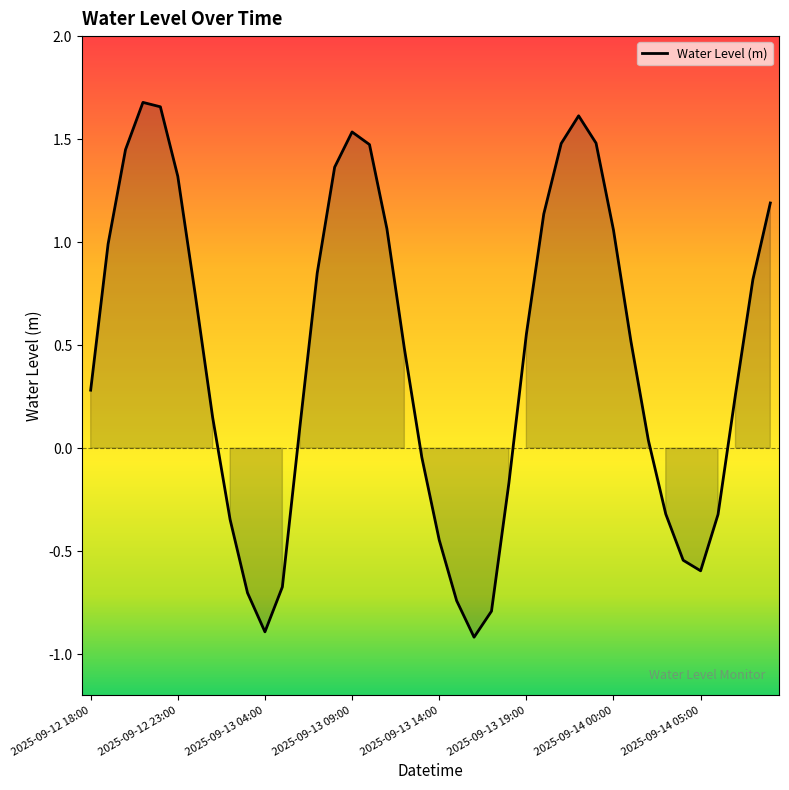

What is the difference between the maximum and minimum values?

2.6